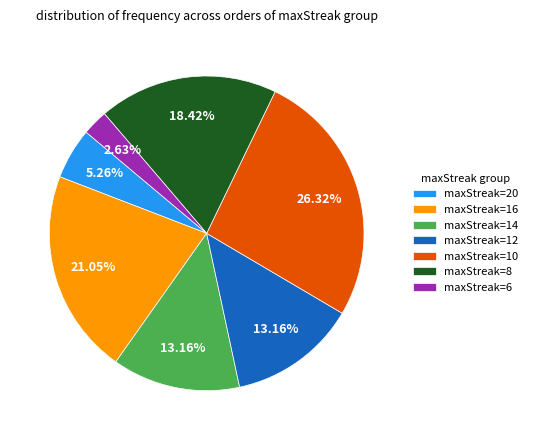

Which category has the smallest portion of the pie?

maxStreak=6